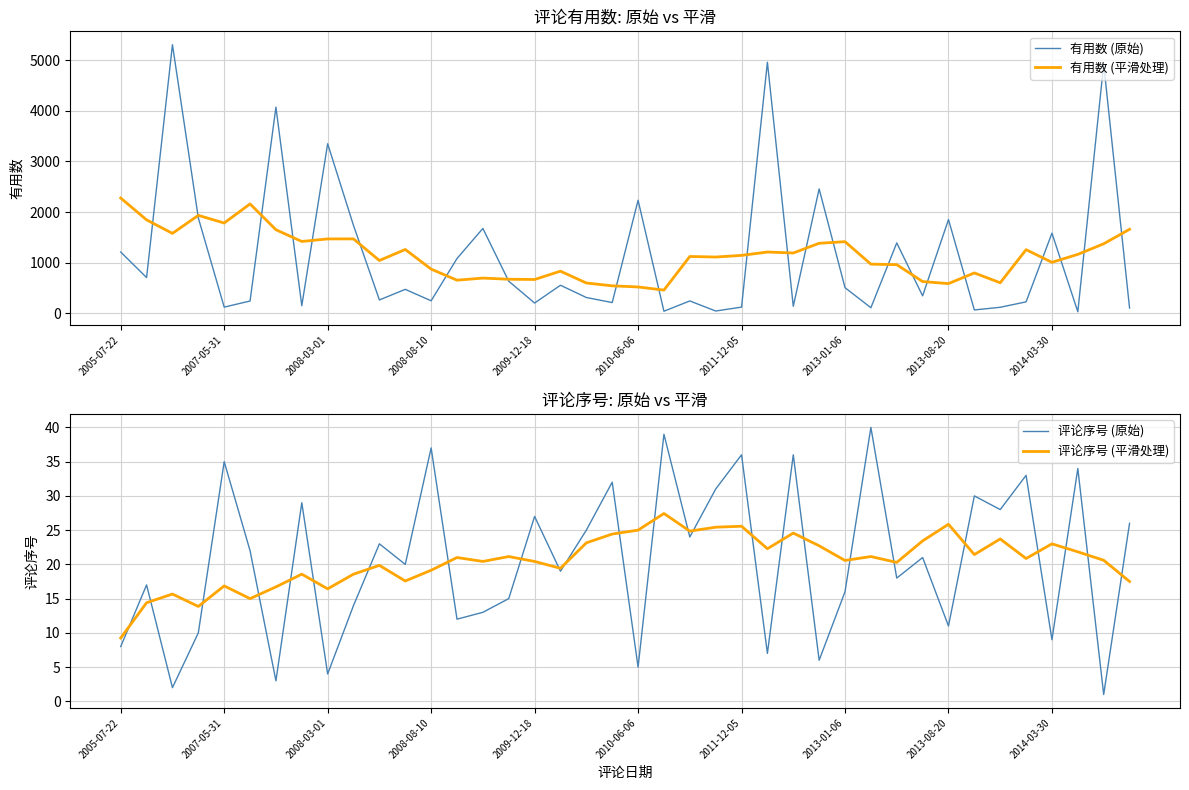

Which series changed the most between 31 and 37?

有用数 (平滑处理)